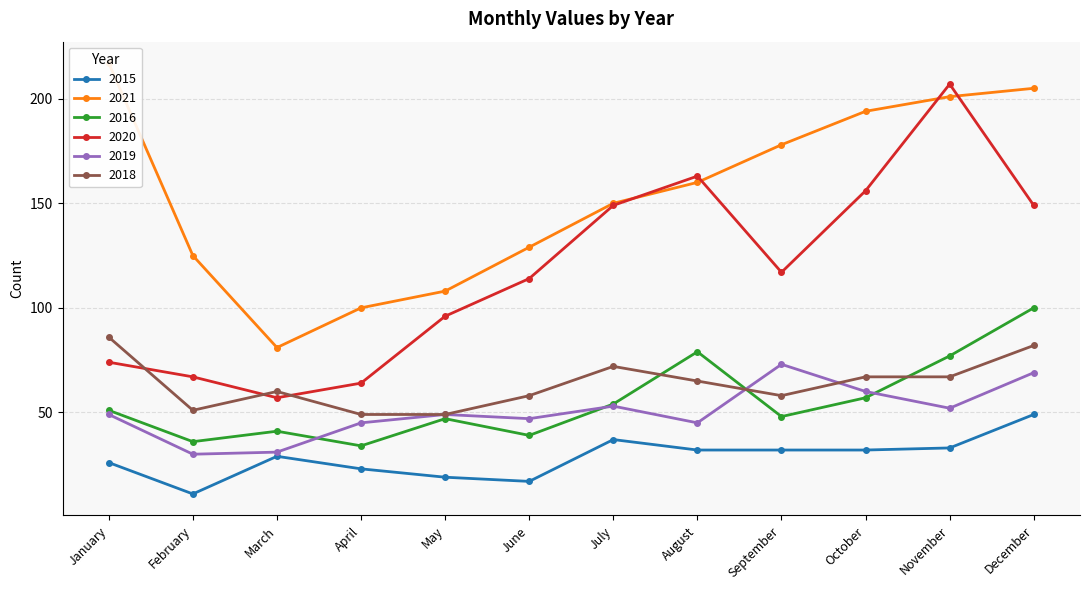

Rank the series at April from highest to lowest value.

2021, 2020, 2018, 2019, 2016, 2015